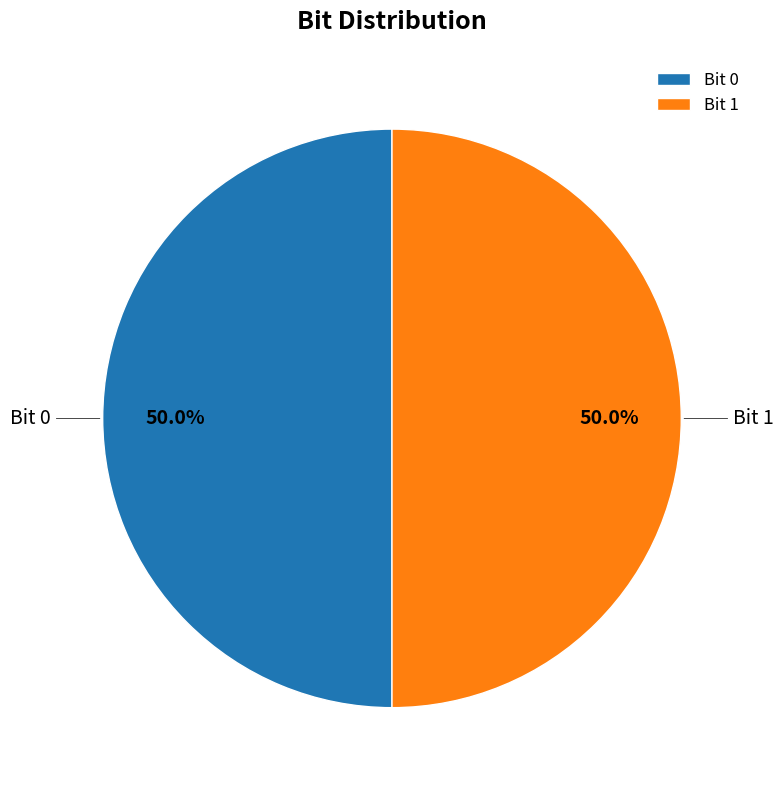

Do Bit 1 and Bit 0 together represent more than half of the pie?

Yes